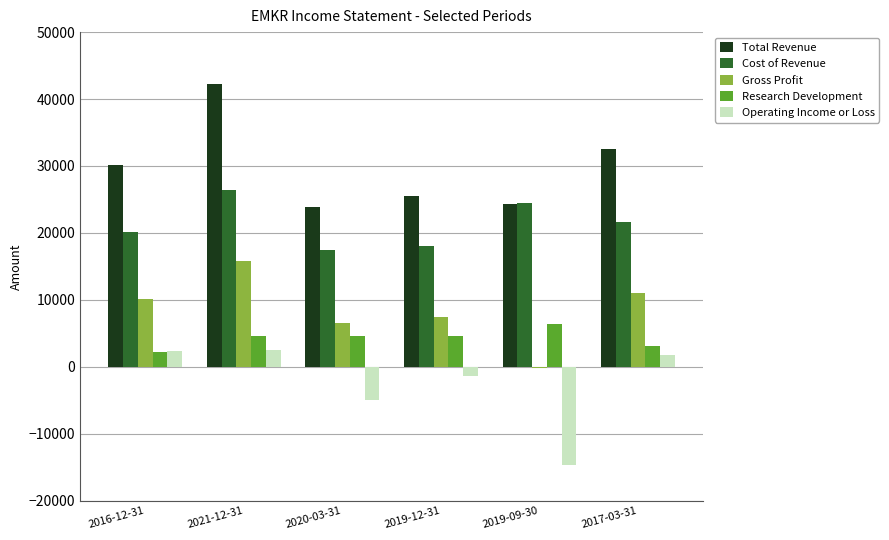

Which series has the largest range (max minus min)?

Total Revenue